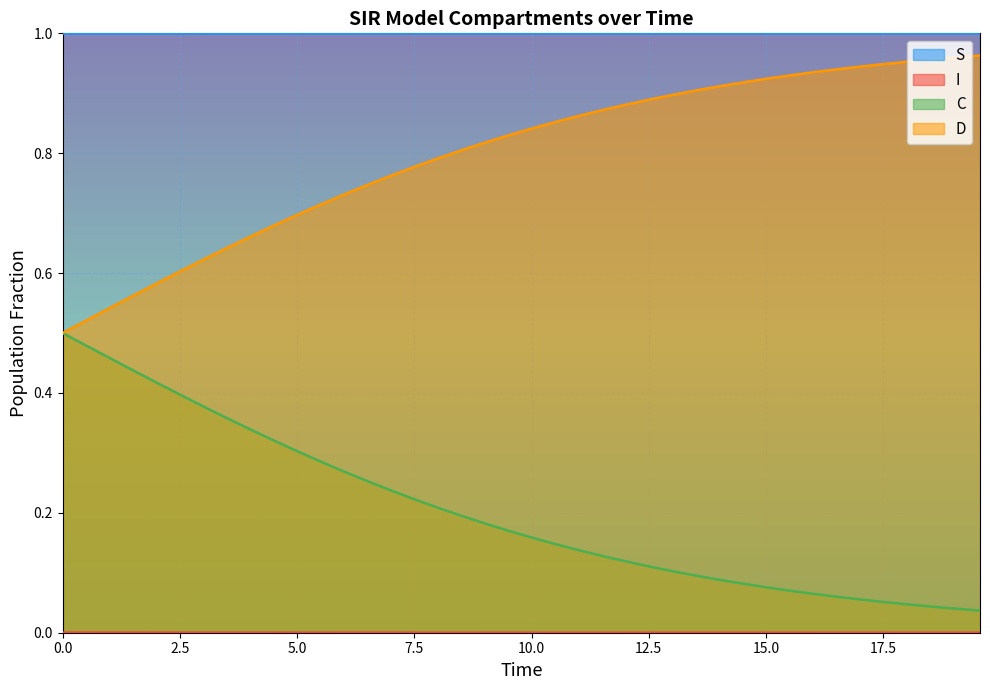

True or false: S and C cross at least once.

False